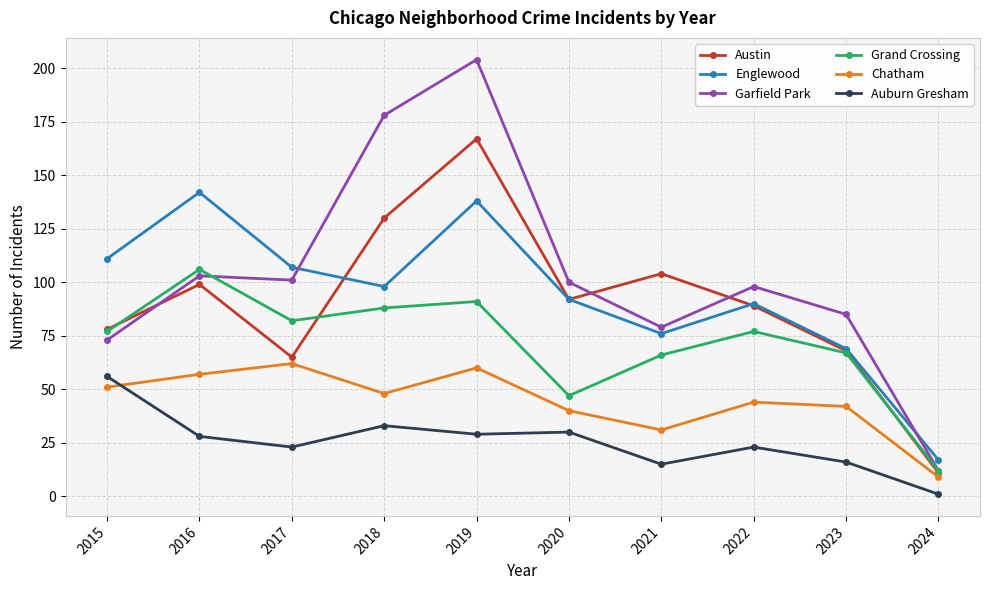

True or false: Austin and Chatham cross at least once.

False